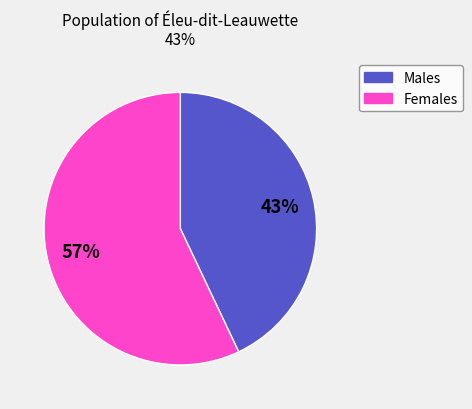

Is there any slice that represents more than half of the pie?

Yes